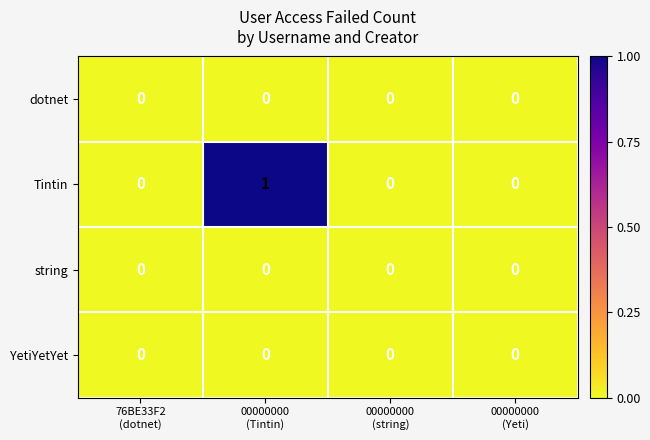

Which series has the largest range (max minus min)?

Tintin